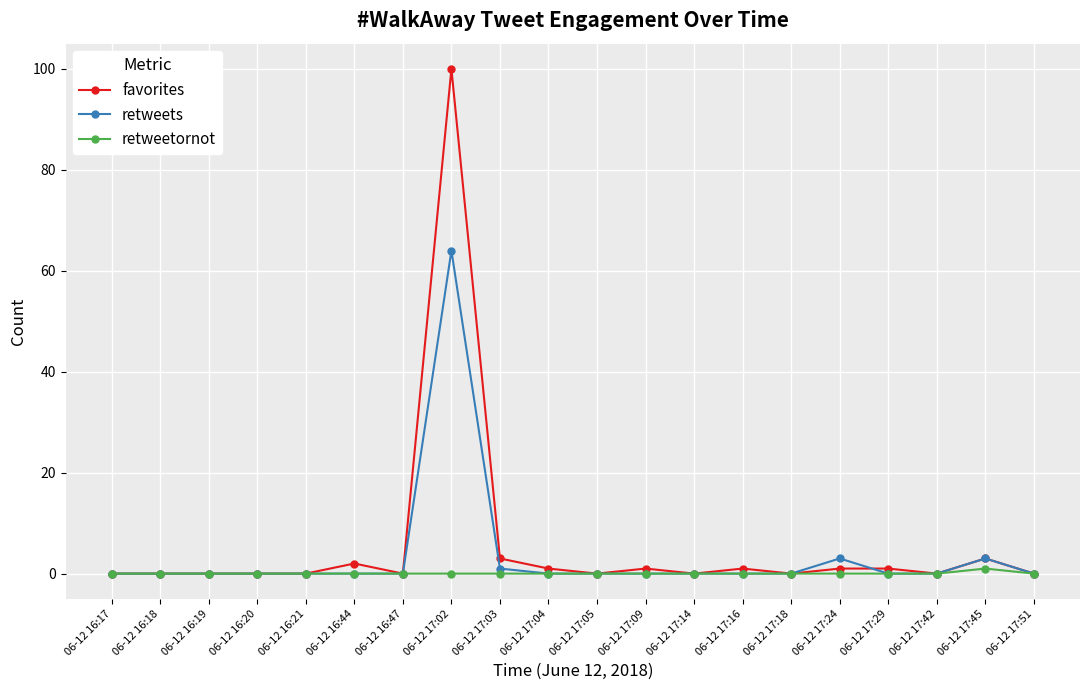

How many distinct data groups are displayed?

3